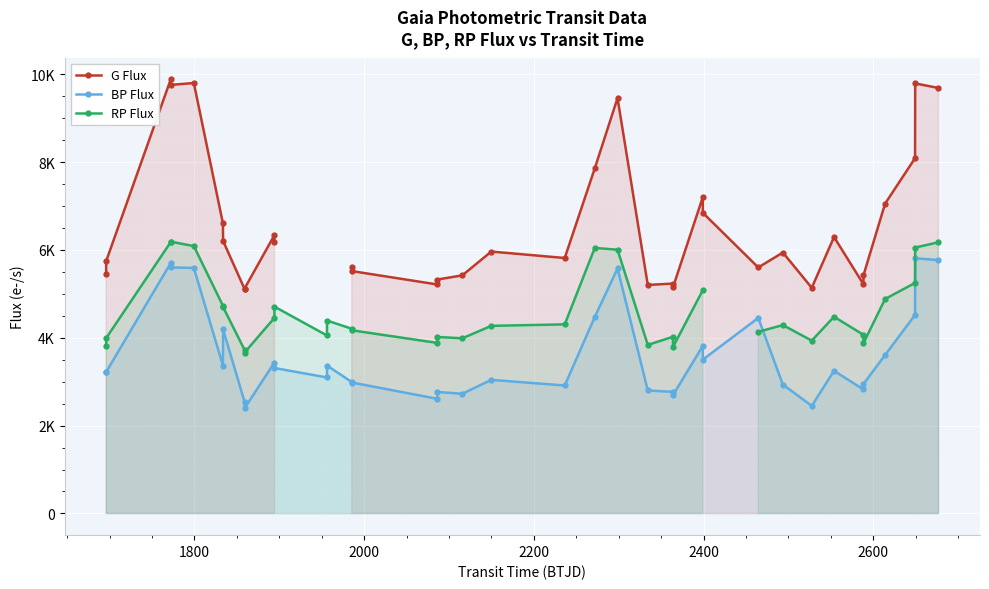

How many data points in RP Flux are above 4288?

18